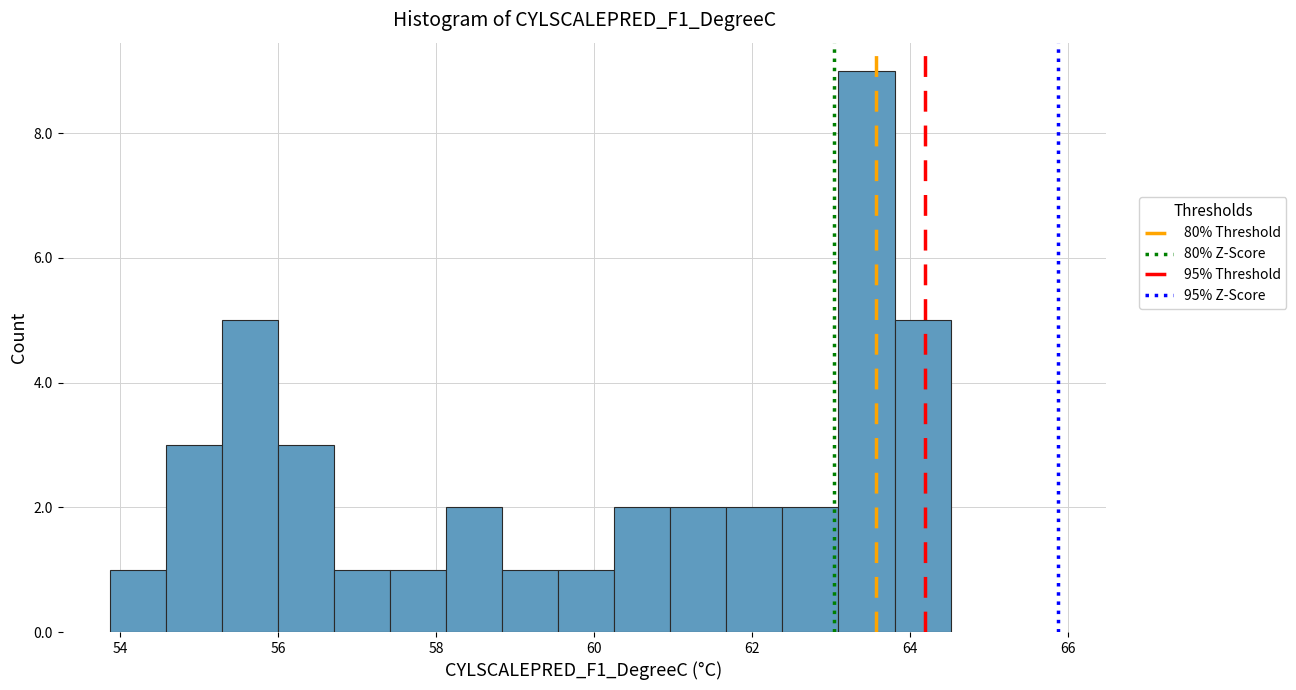

Read against the x-axis, roughly where is the centre of the tallest bar?

63.4